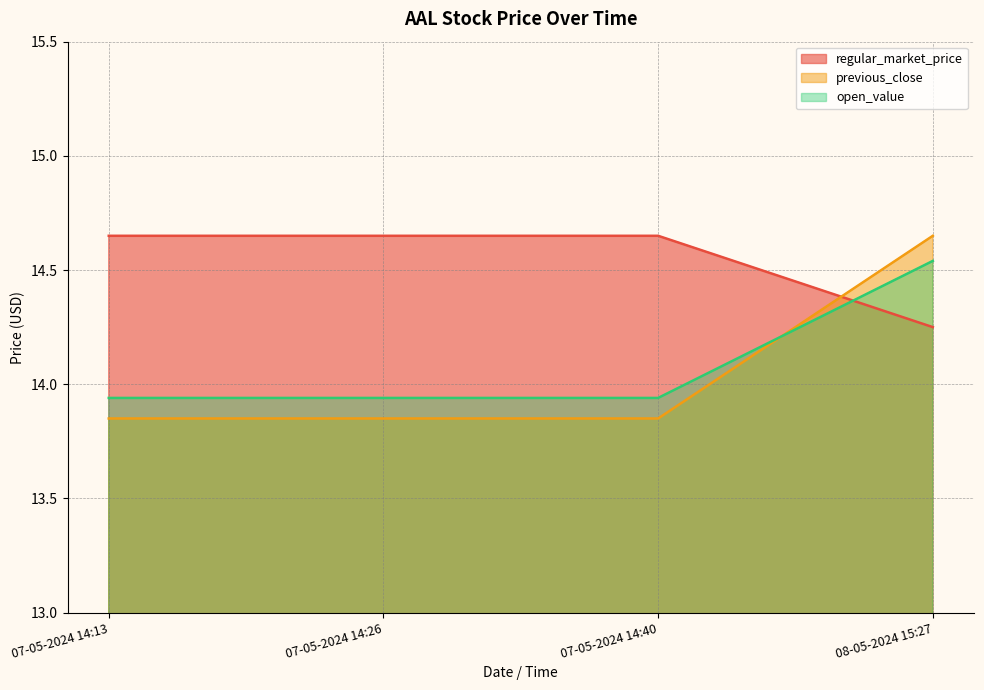

Read the regular_market_price value at 07-05-2024 14:26.

13.9